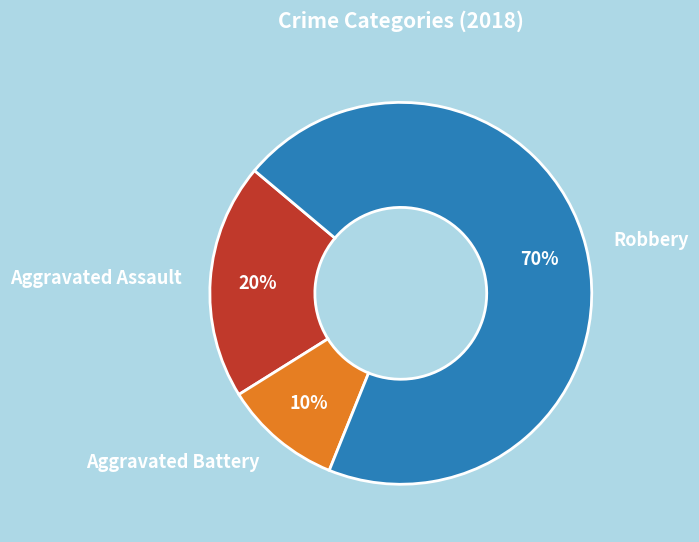

How many slices are in this pie chart?

3